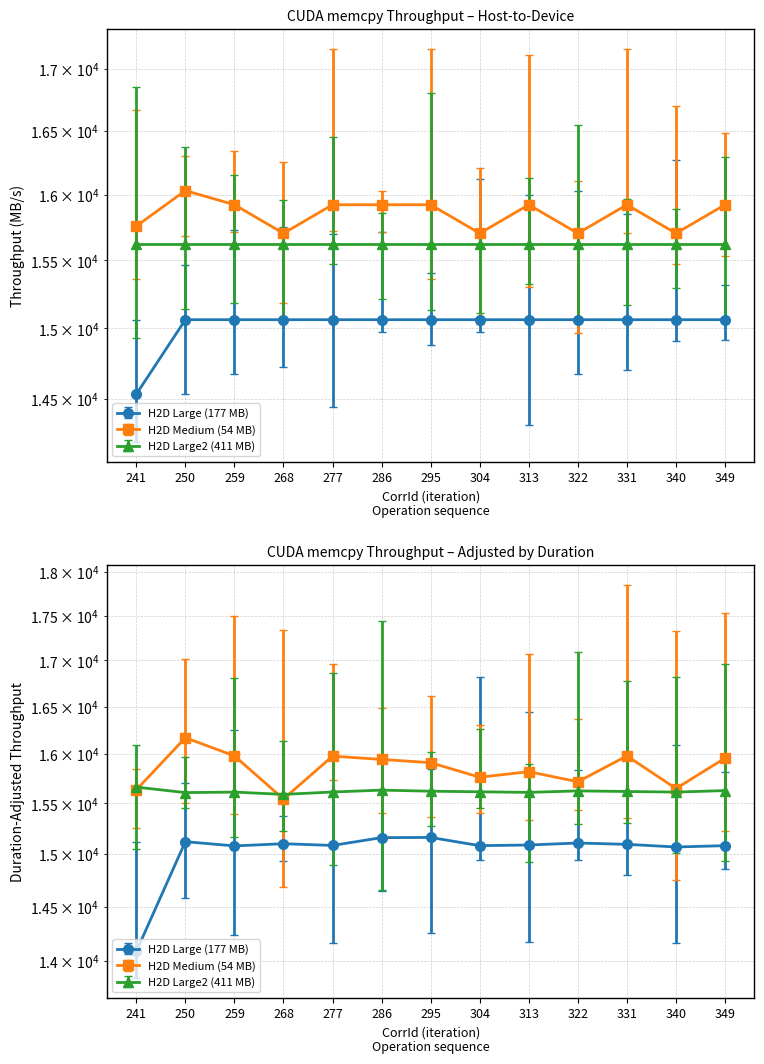

True or false: H2D Large (177 MB) and H2D Medium (54 MB) cross at least once.

False